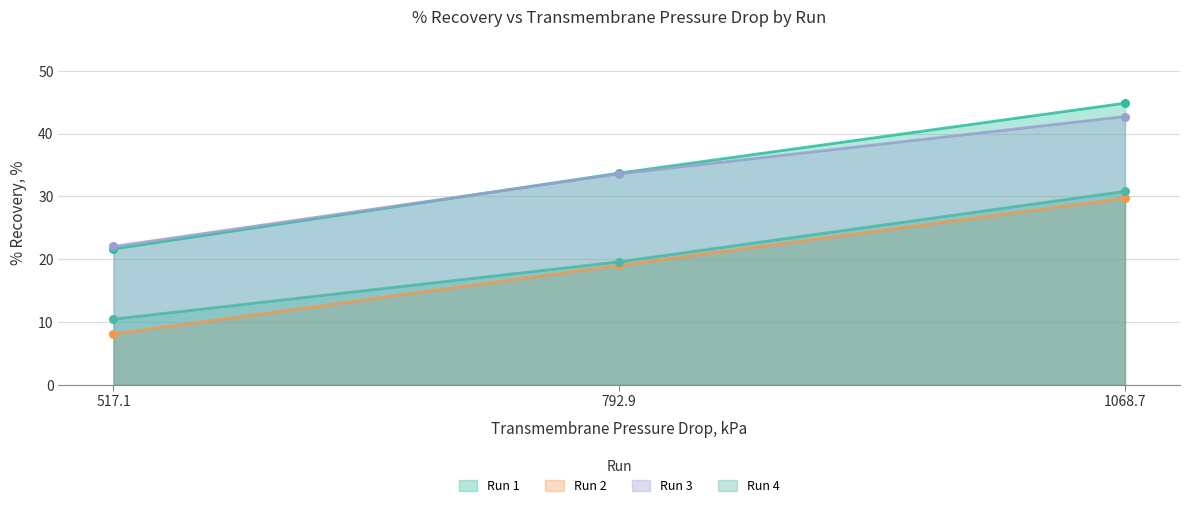

What are all the series names shown in the legend?

Run 1, Run 2, Run 3, Run 4